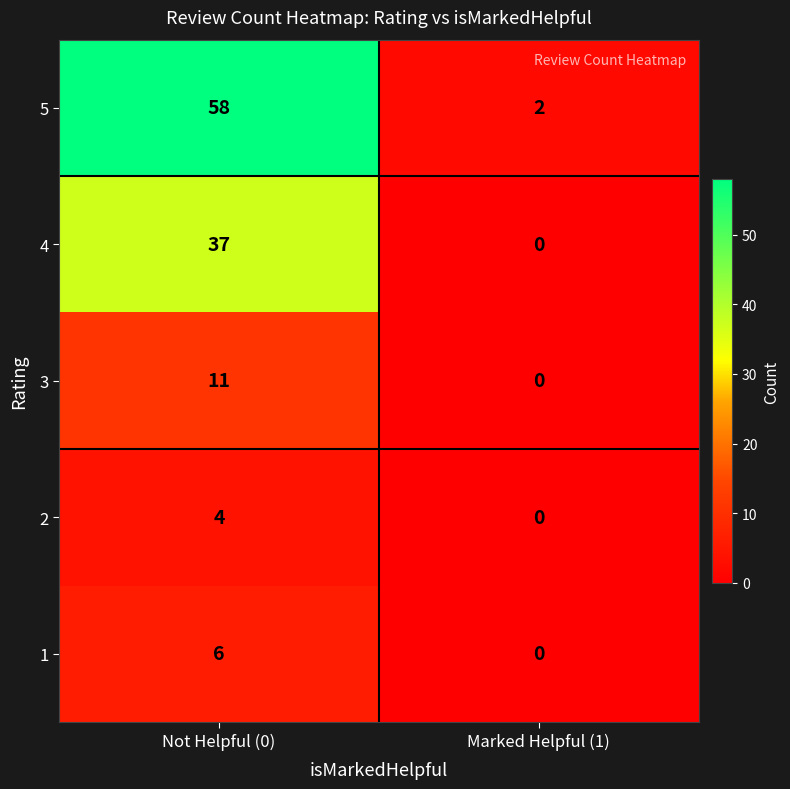

At which category does the chart reach its peak across all series?

Not Helpful (0)